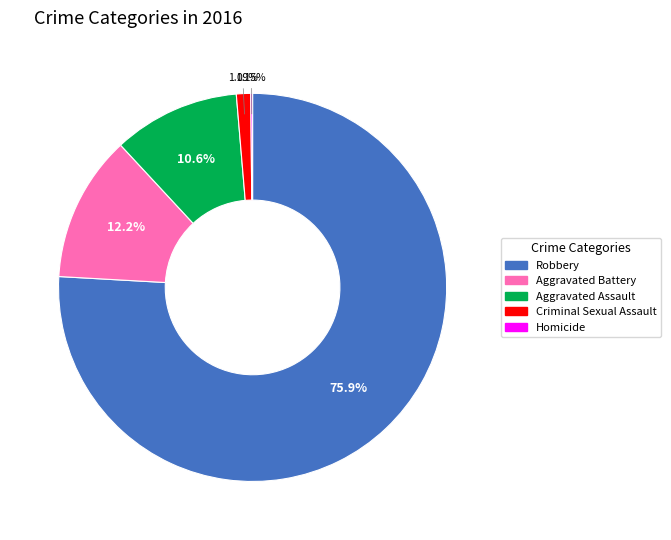

Which category has the biggest portion of the pie?

Robbery